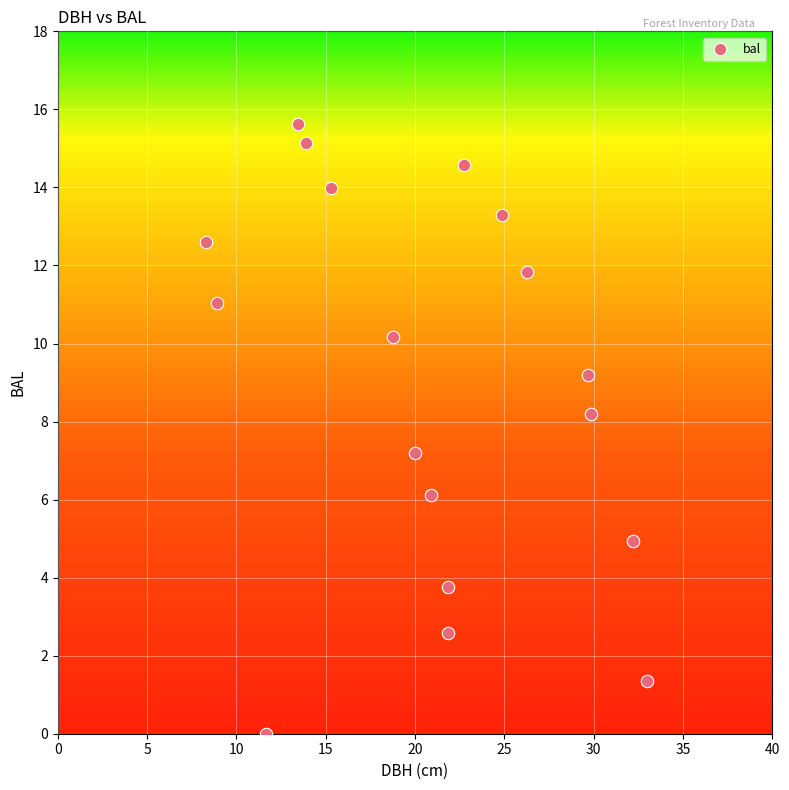

What Y value in the scatter plot is closest to 7?

7.2